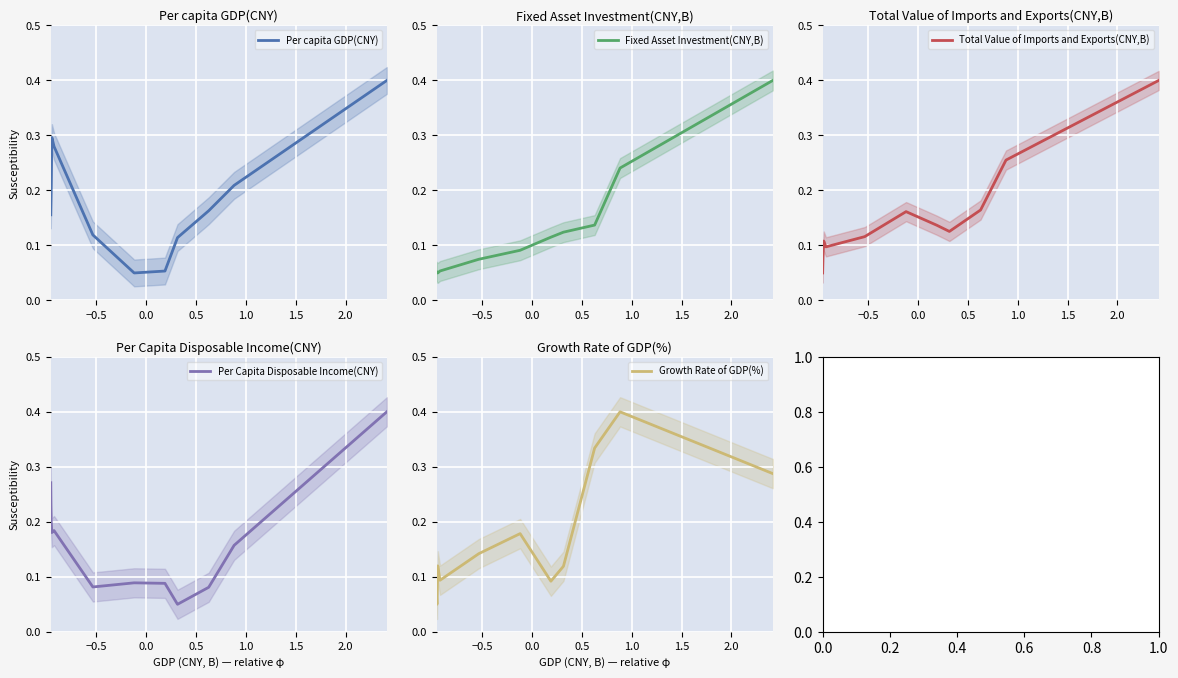

What is the maximum value for Growth Rate of GDP(%)?

0.4